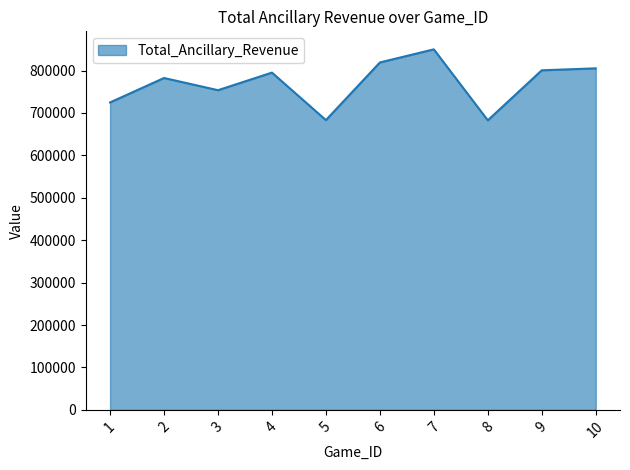

What is the difference between the values at 1 and 2?

57600